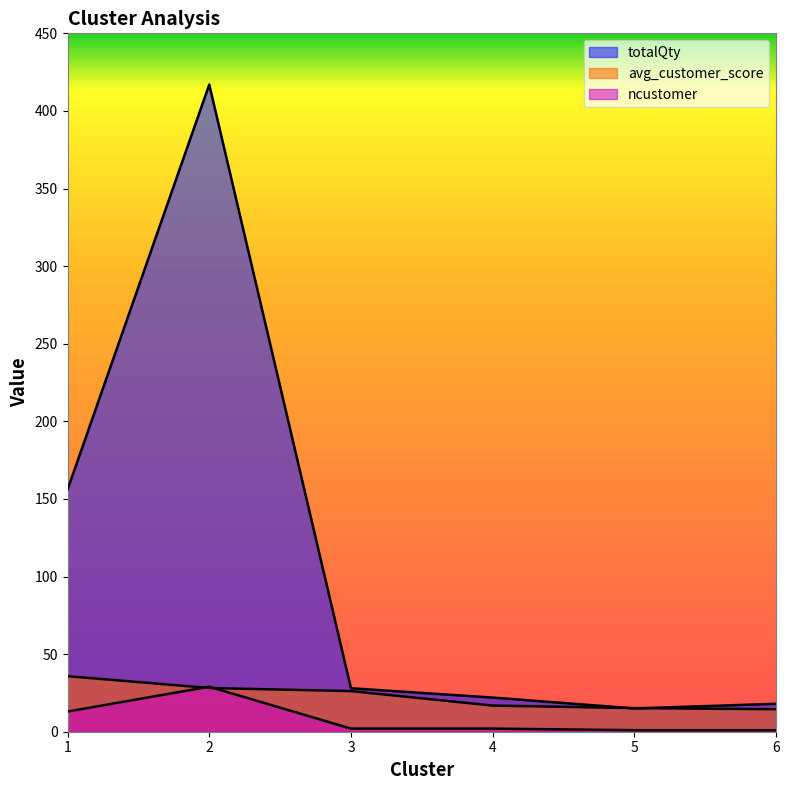

True or false: avg_customer_score and totalQty intersect in this chart.

True